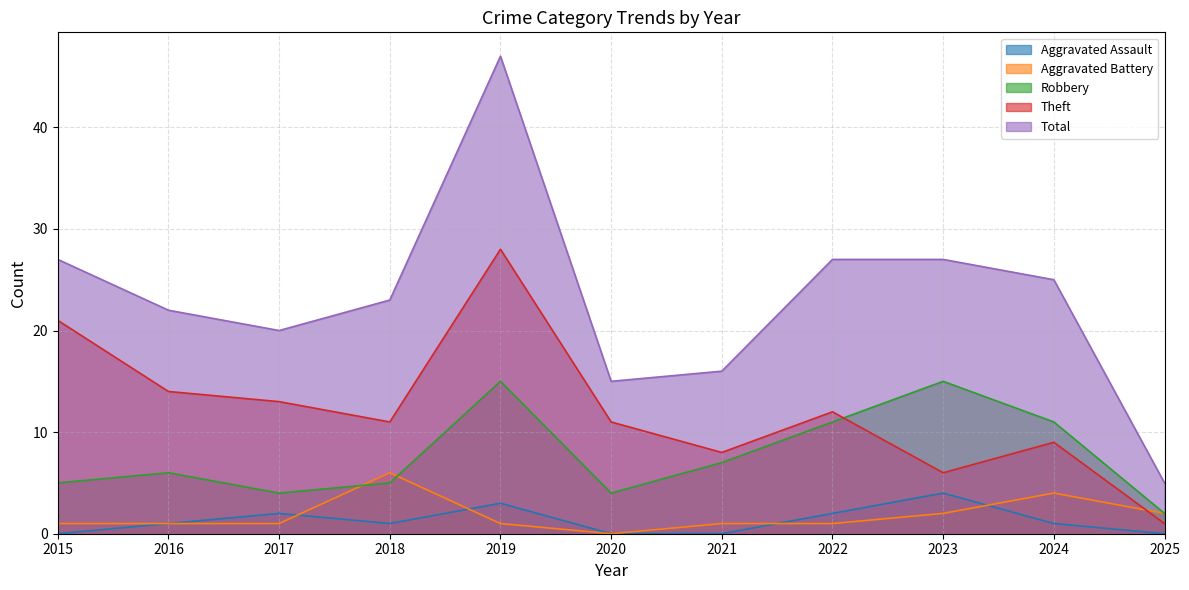

At which category does Theft reach its first local peak?

2019